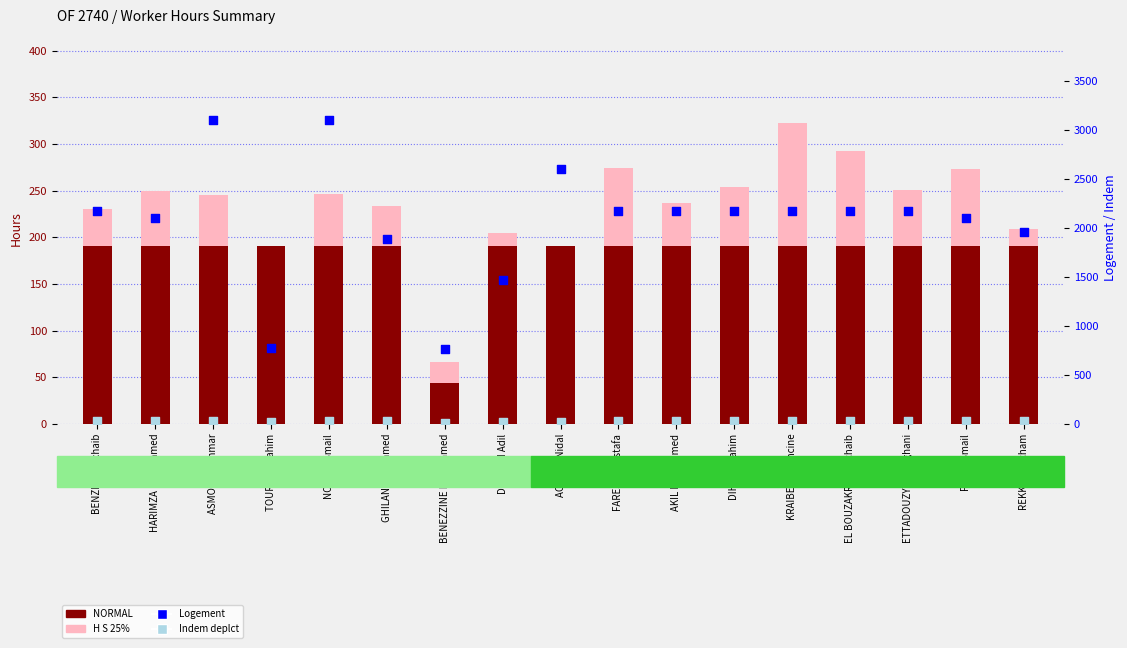

At how many categories does at least one series exceed 1669?

14